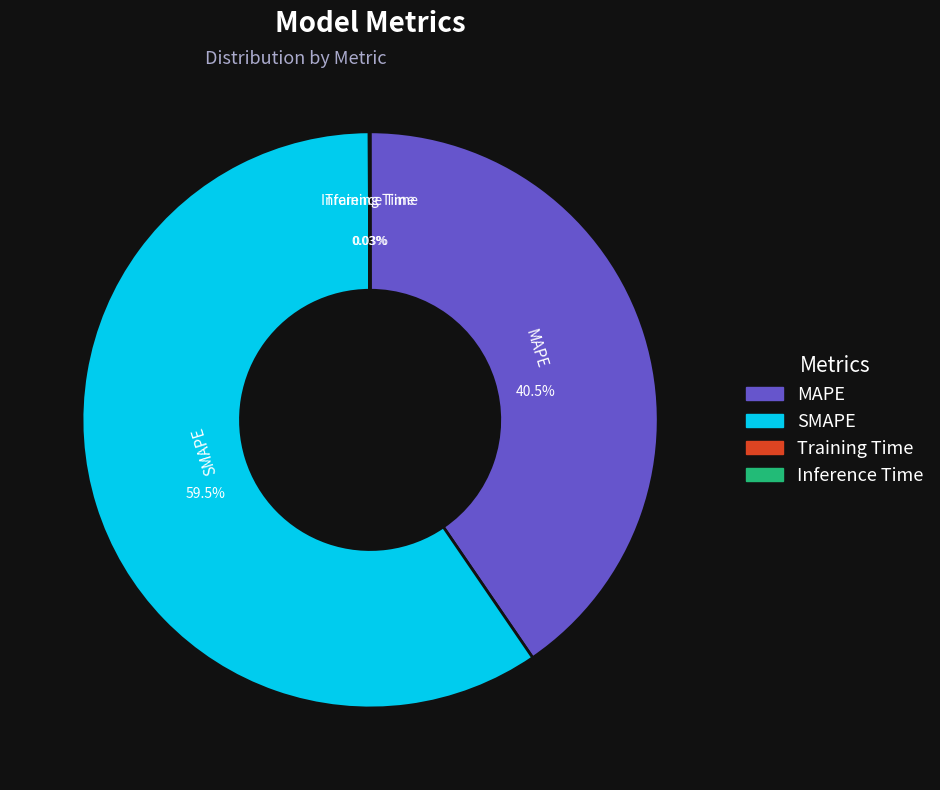

Which category has the biggest portion of the pie?

SMAPE